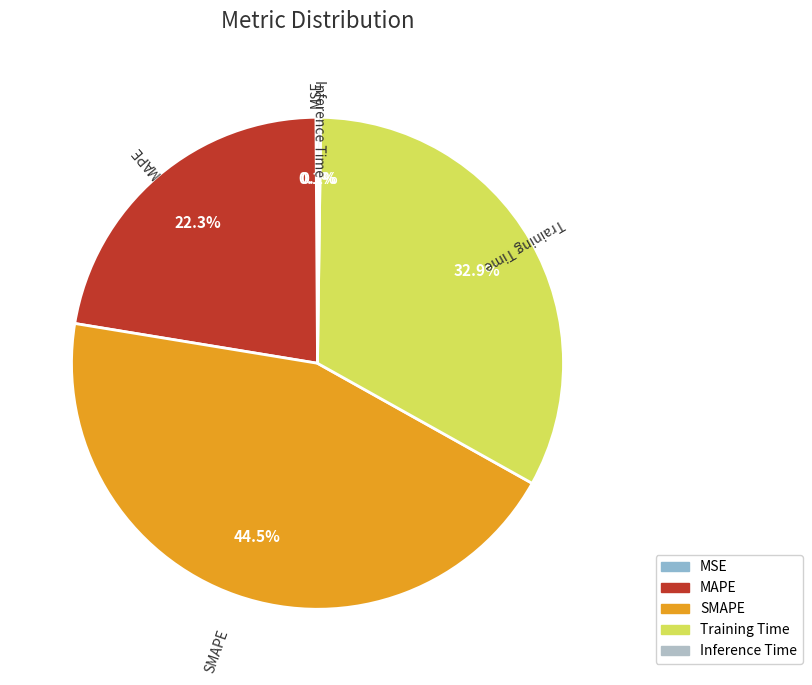

Does SMAPE represent more than half of the total?

No